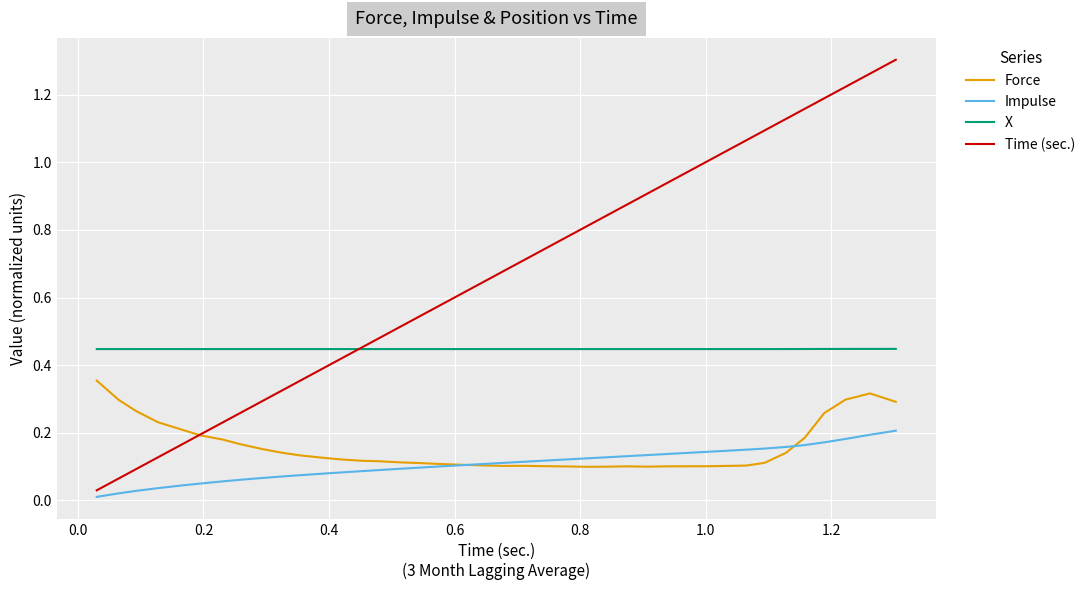

Rank the series by their maximum value, from highest to lowest.

Time (sec.), X, Force, Impulse